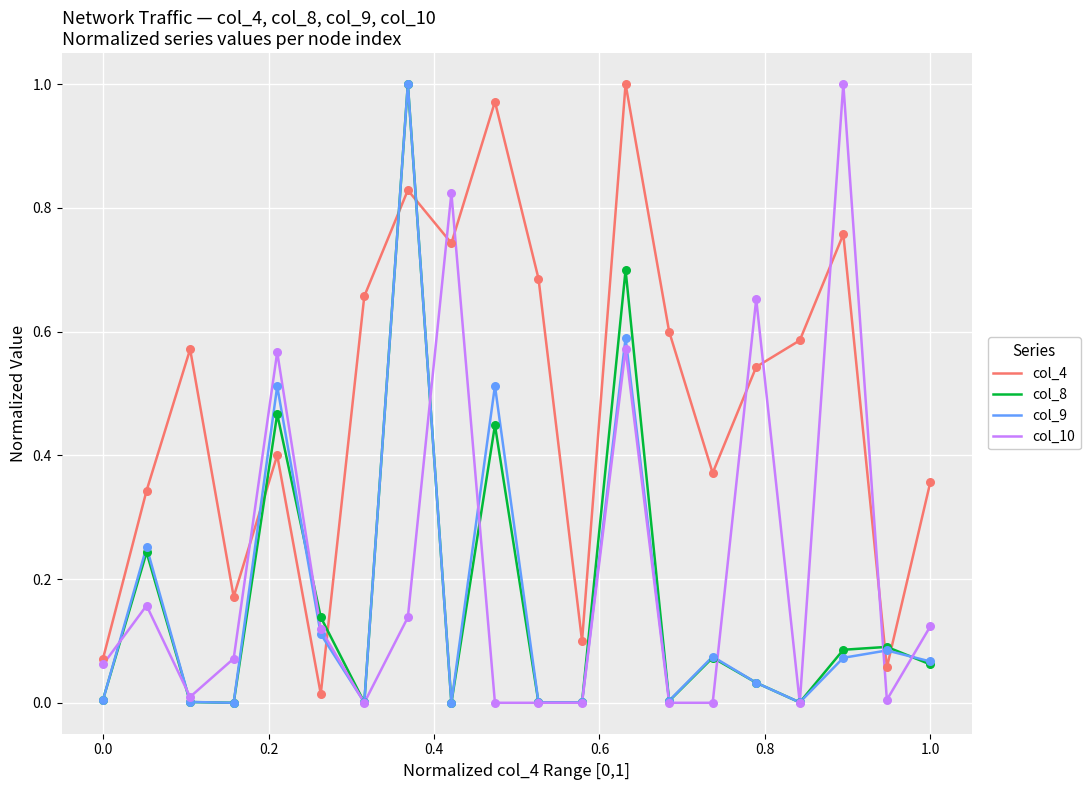

Which series has the largest total across all categories?

col_4